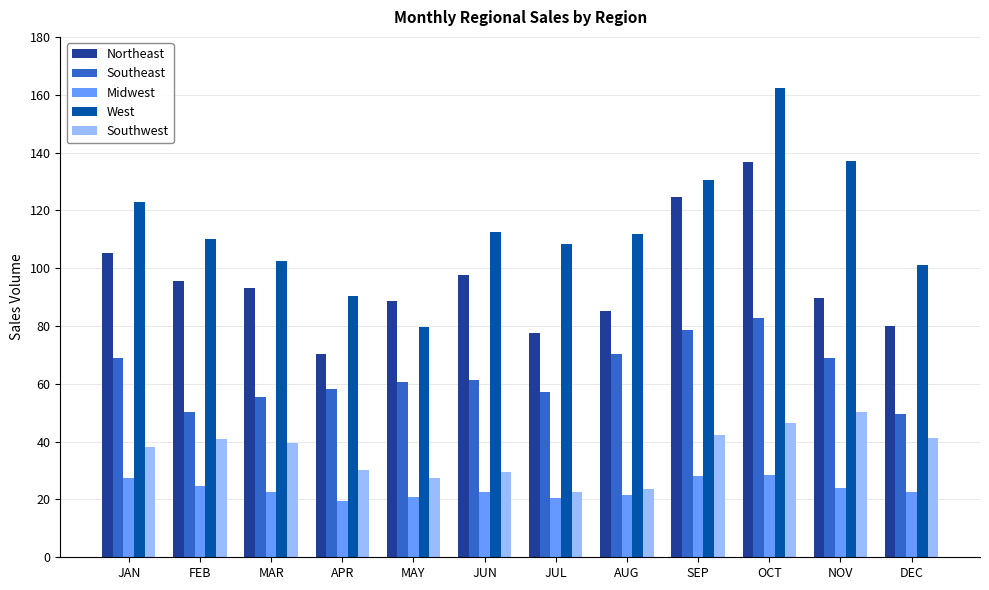

At JUN, list the series in order from largest to smallest.

West, Northeast, Southeast, Southwest, Midwest